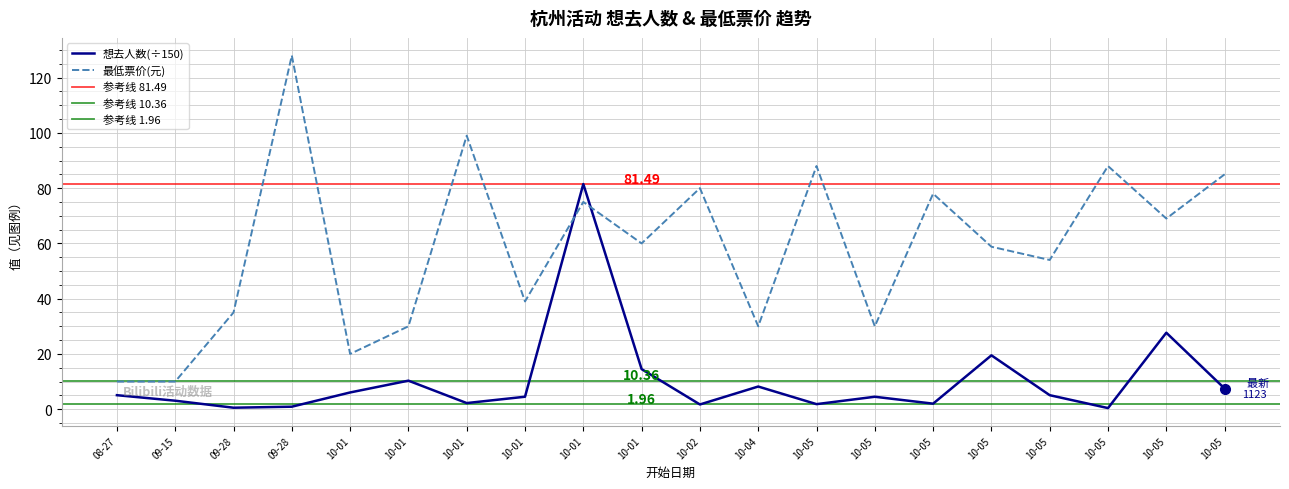

At which label is 最低票价 closest to 69?

10-05